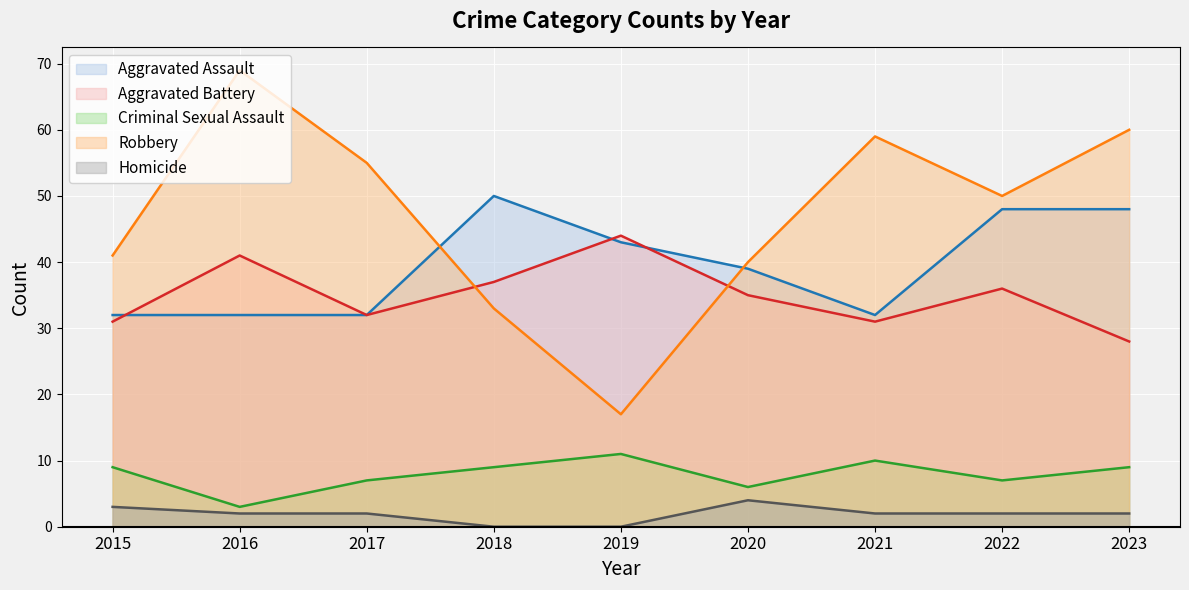

What is the difference between the second highest and second lowest values in the Aggravated Battery series?

10